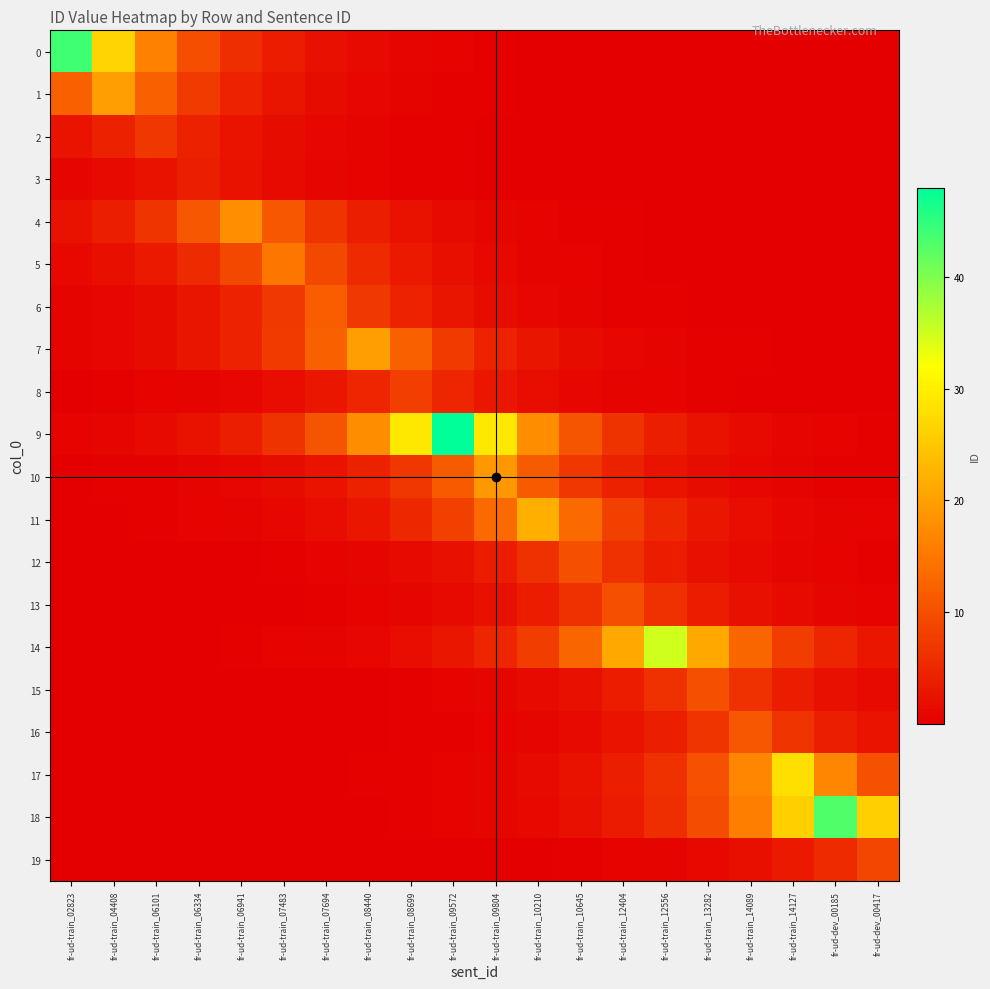

Which series changed the most between fr-ud-train_08440 and fr-ud-train_09572?

9